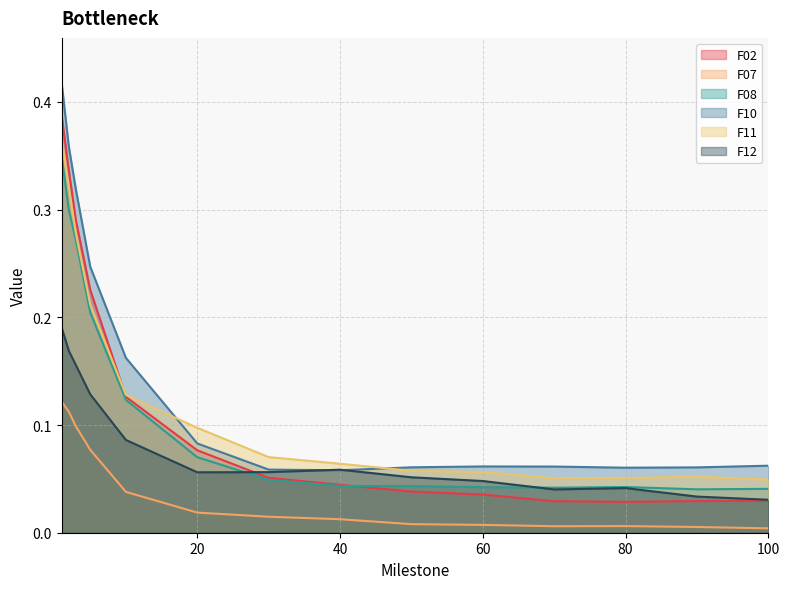

At how many categories does at least one series exceed 0?

14